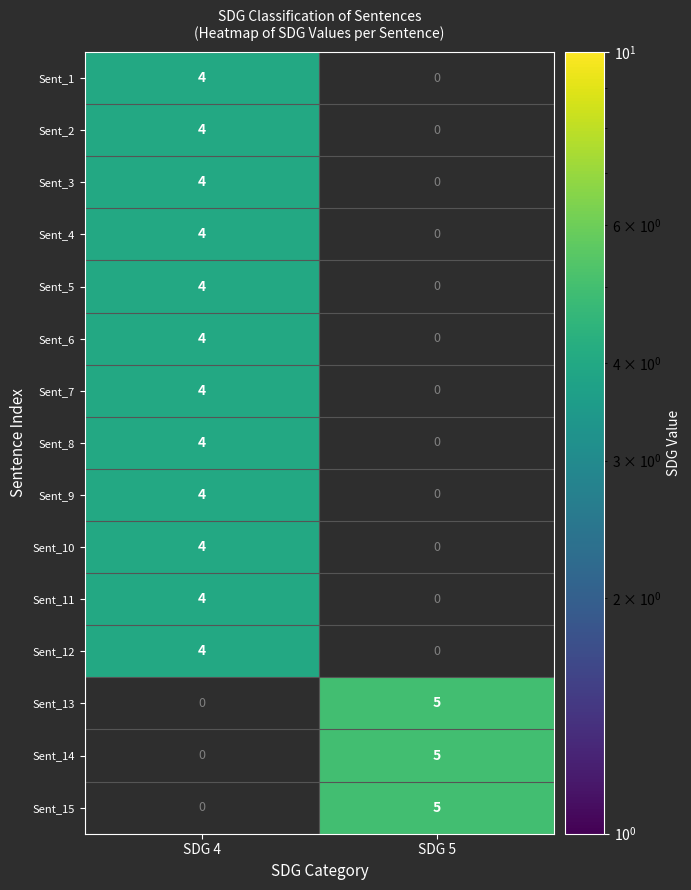

The value of Sent_15 at SDG 5 is 5. True or false?

True